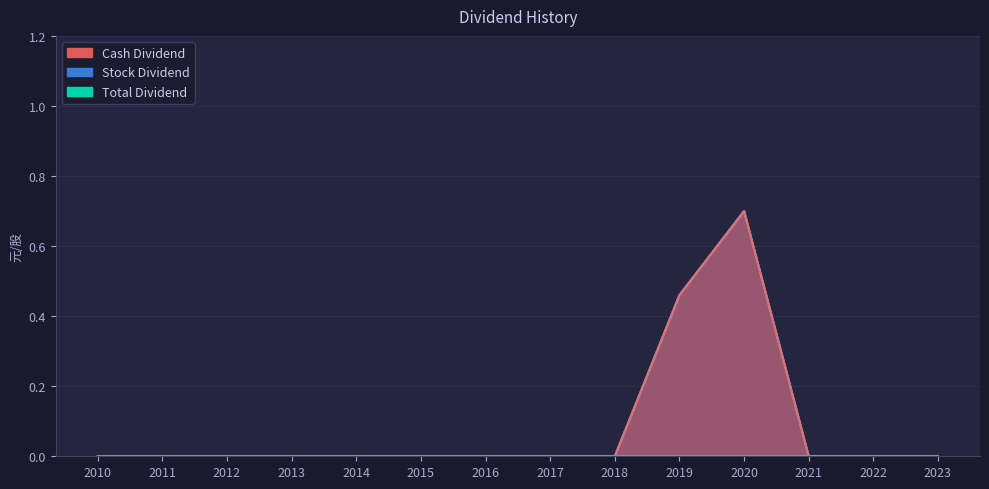

True or false: Total Dividend and Cash Dividend intersect in this chart.

False